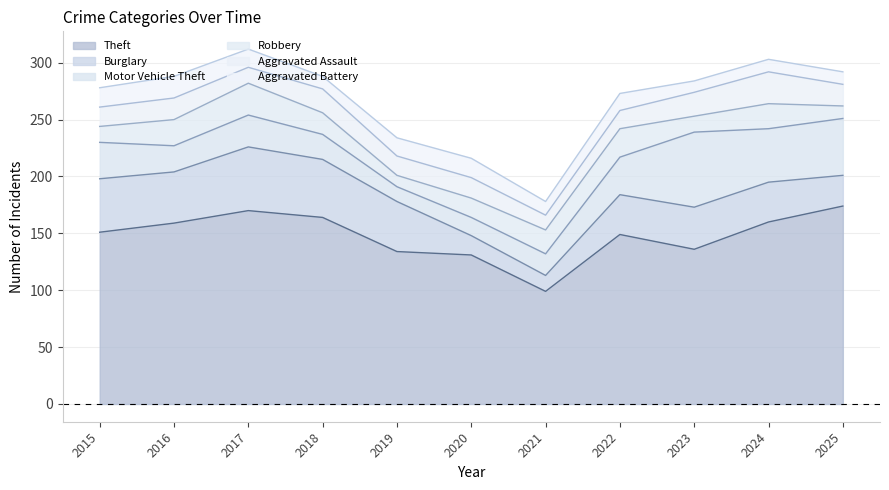

At which label is Theft closest to 136?

2023